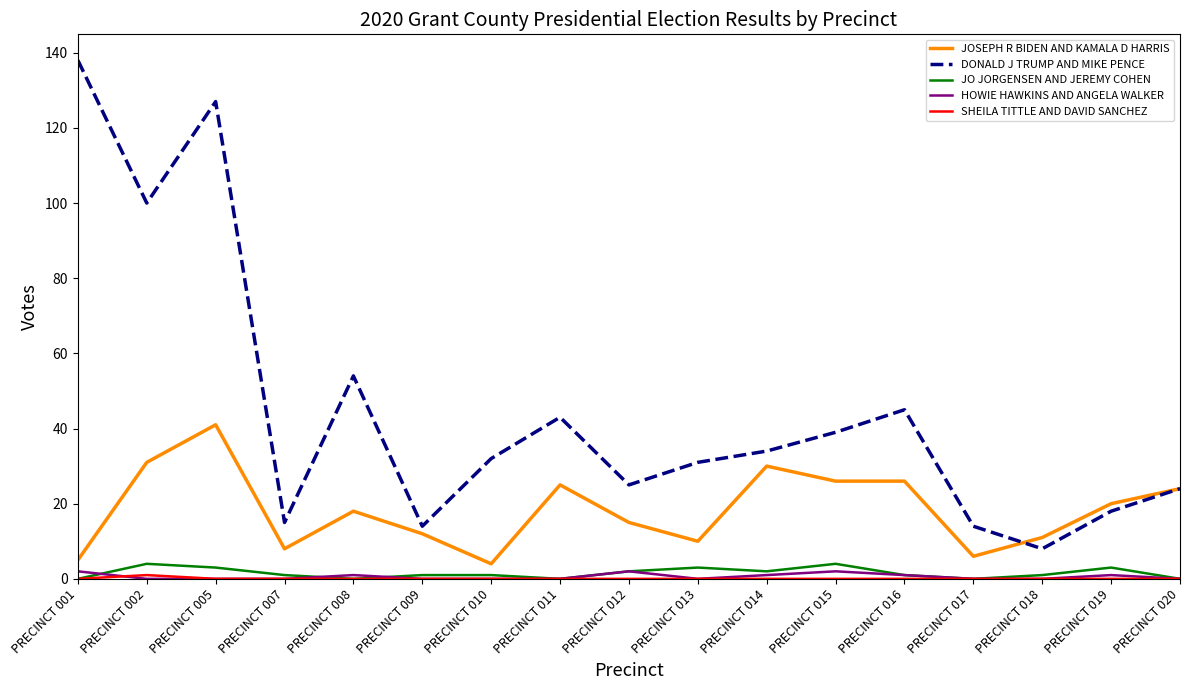

How many categories are shown in the chart?

17